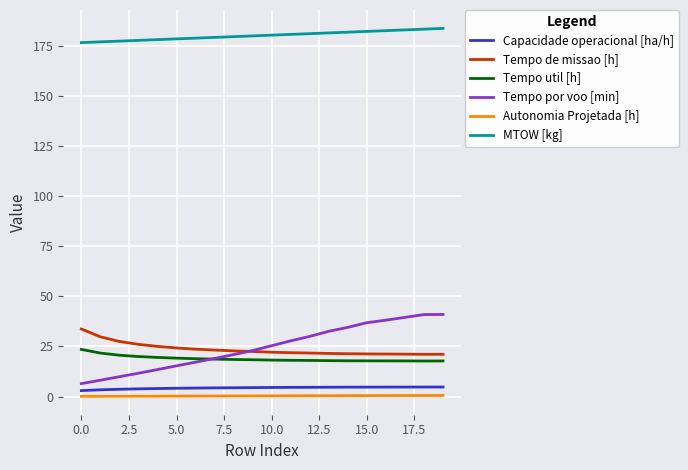

What is the minimum value for Tempo util [h]?

17.7